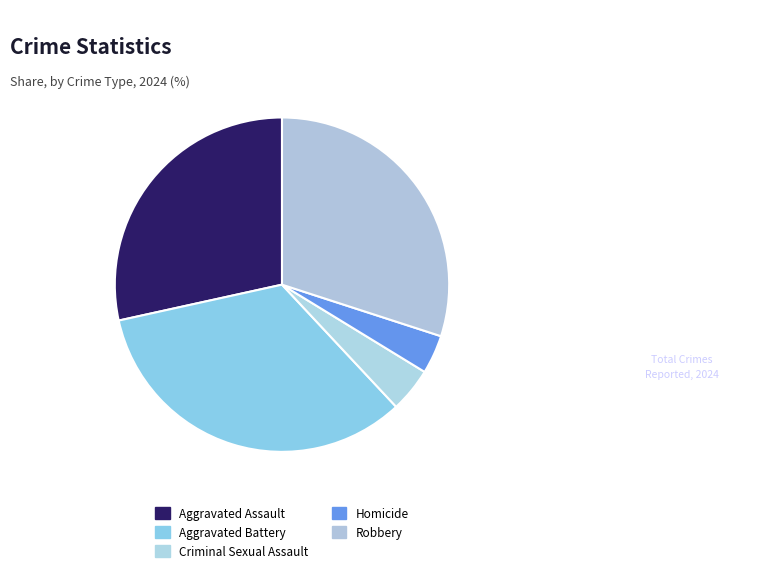

Do Aggravated Assault and Homicide together represent more than half of the pie?

No